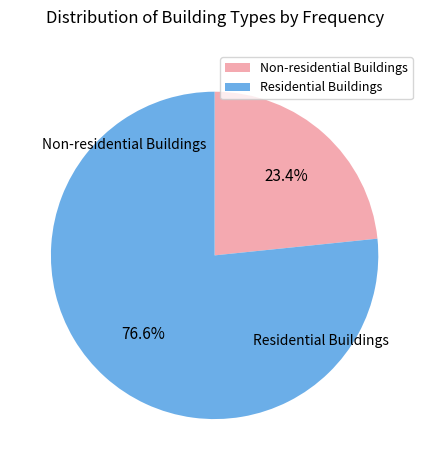

Is there any slice that represents more than half of the pie?

Yes